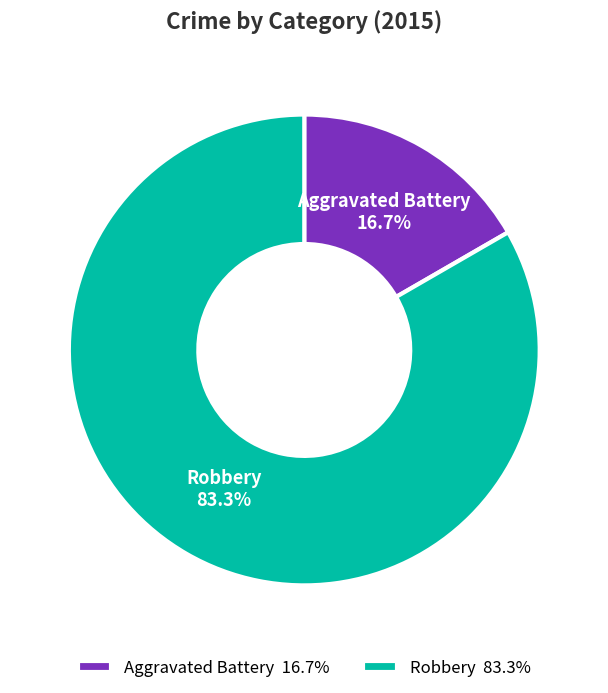

Rank the categories by value from highest to lowest.

Robbery, Aggravated Battery